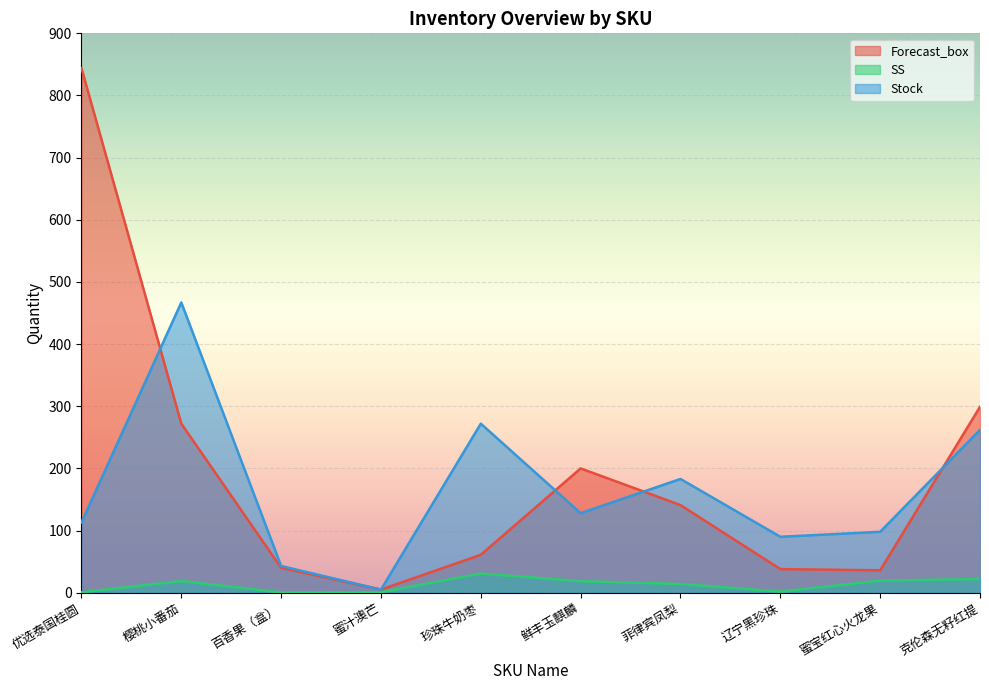

Which series has the largest total across all categories?

Forecast_box